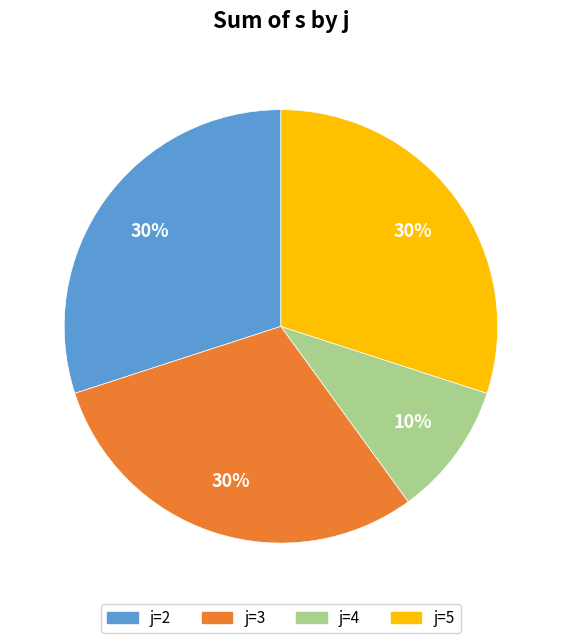

To the nearest percent, what is the average slice percentage?

25%